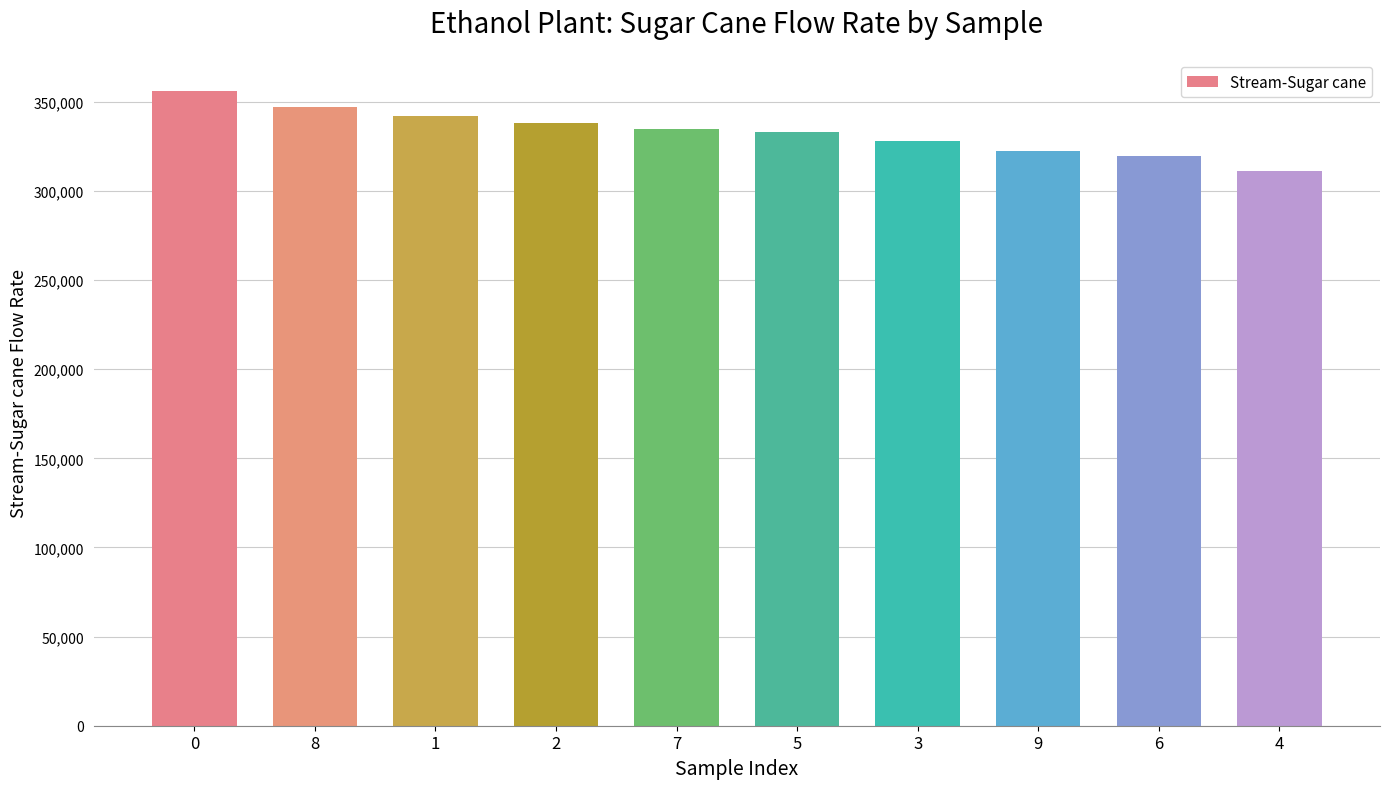

Is it true that the value at 7 is 485762.1?

False